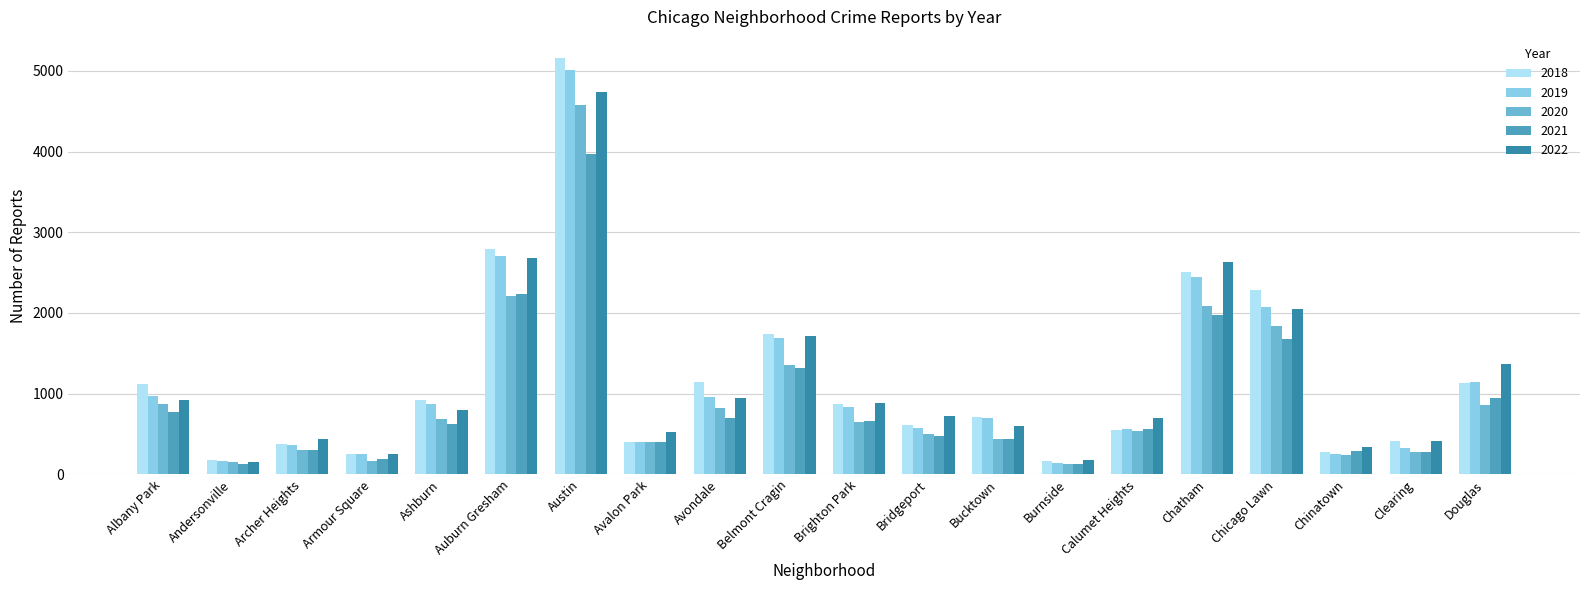

At which label is 2020 closest to 2352?

Auburn Gresham